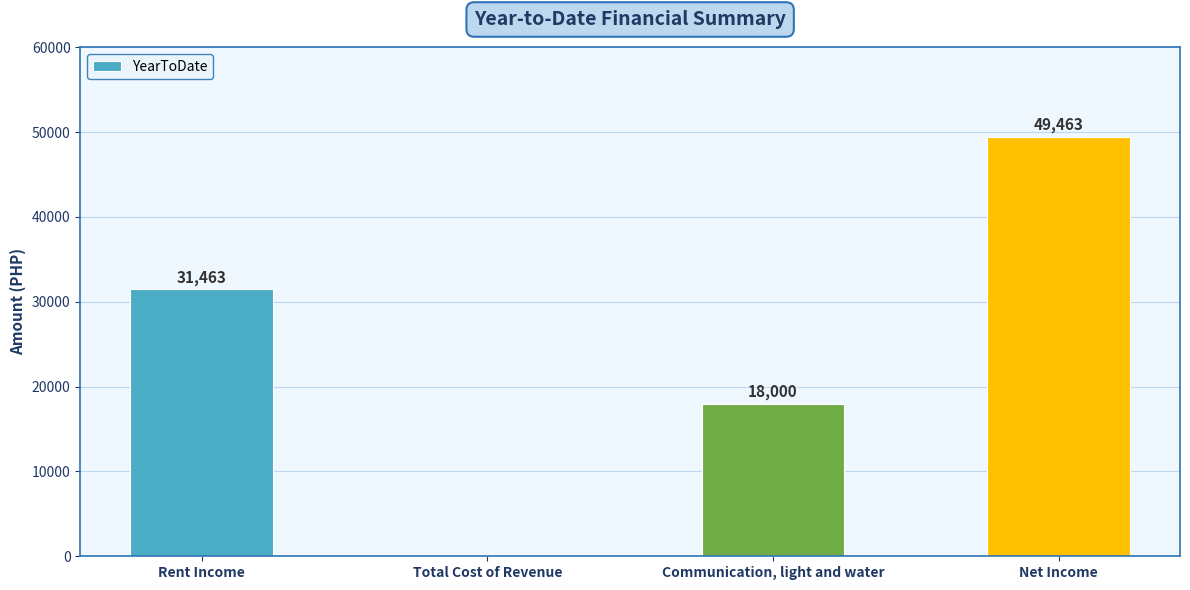

What is the average value?

24732